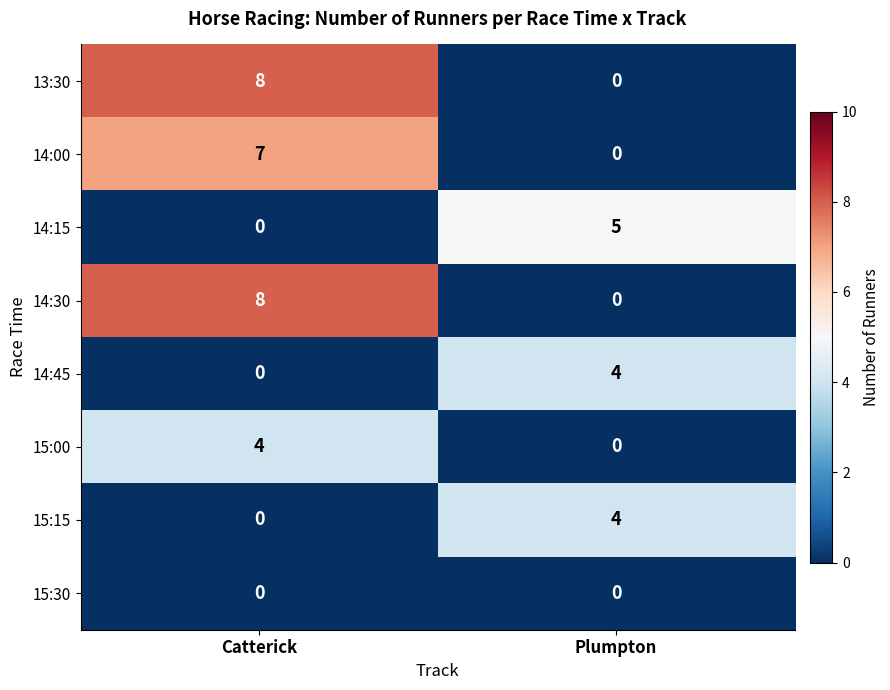

At which category does the chart reach its peak across all series?

Catterick